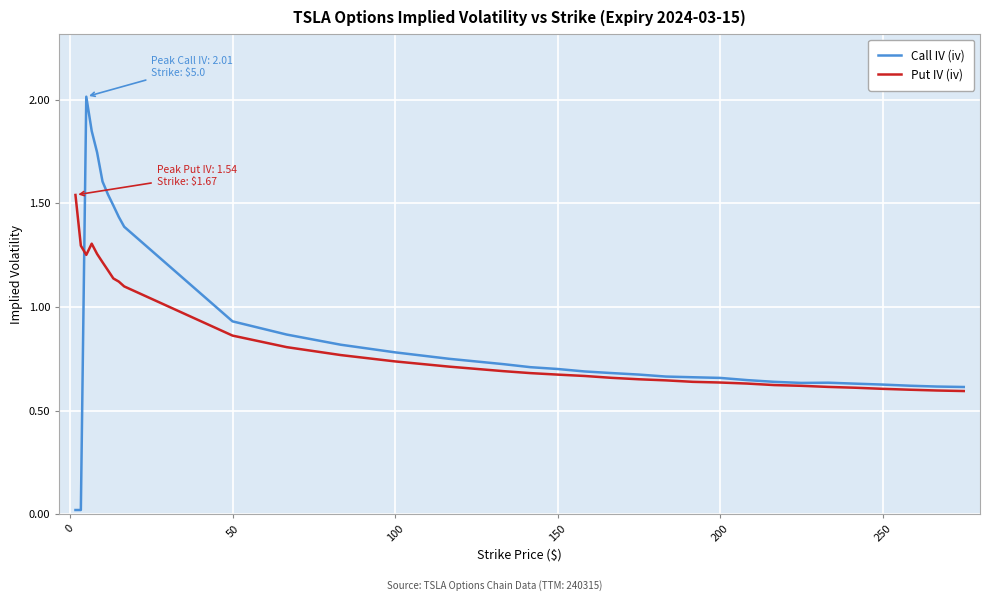

Rank the series by their average value, from highest to lowest.

Call IV (iv), Put IV (iv)